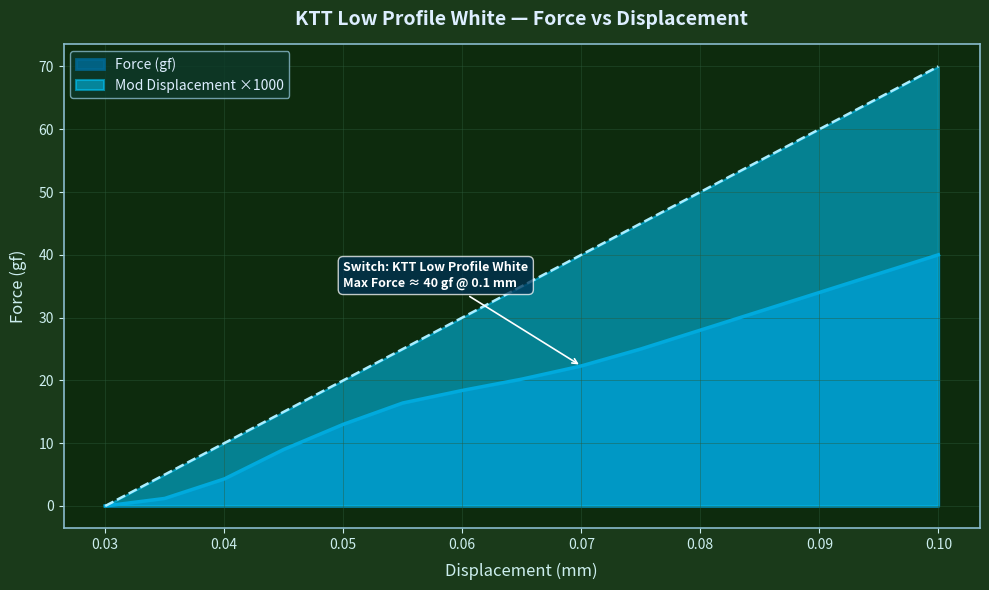

What is the difference between the Mod Dis (mm) values at 0.07 and 0.1?

30.0